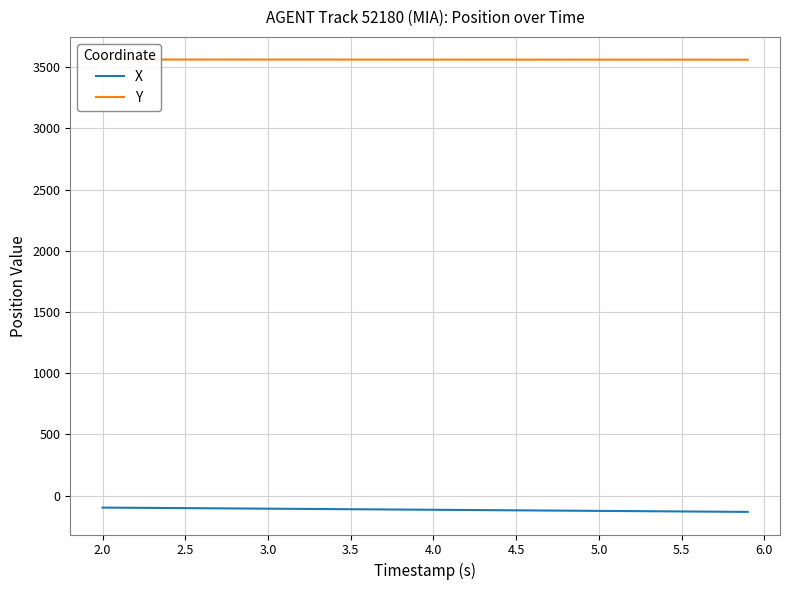

What is the total value across all series at 2.0?

3463.5